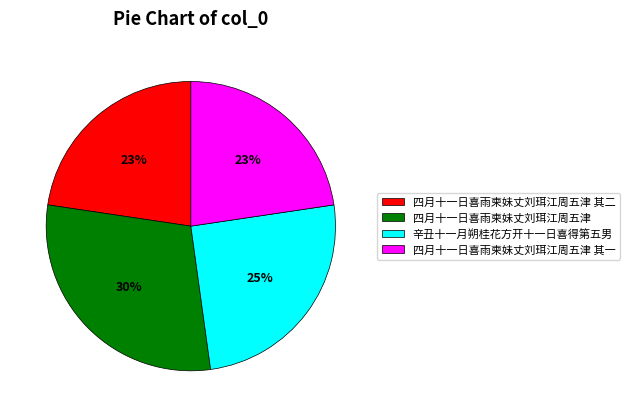

What percentage is the 四月十一日喜雨柬妹丈刘珥江周五津 其二 slice, to the nearest percent?

23%